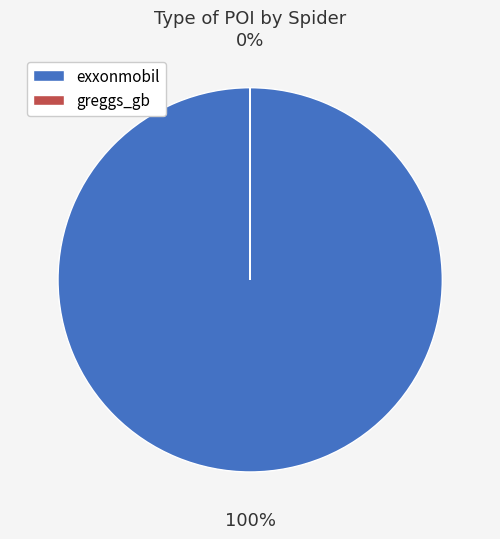

Which category accounts for the majority?

exxonmobil